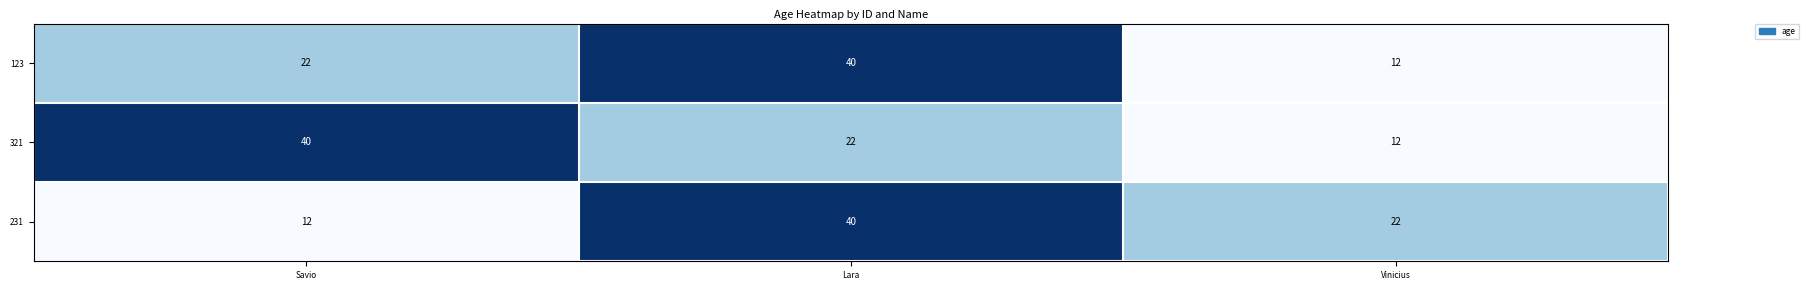

Reading right to left, extract all data points from this chart.

123: 12	40	22
321: 12	22	40
231: 22	40	12